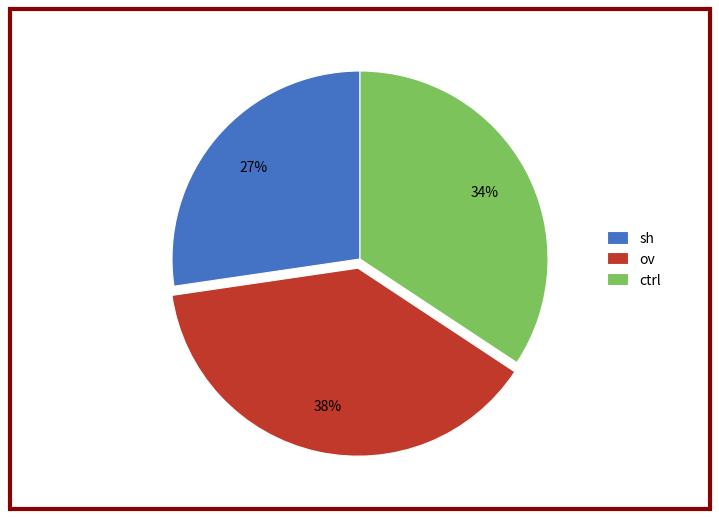

How many slices are in this pie chart?

3